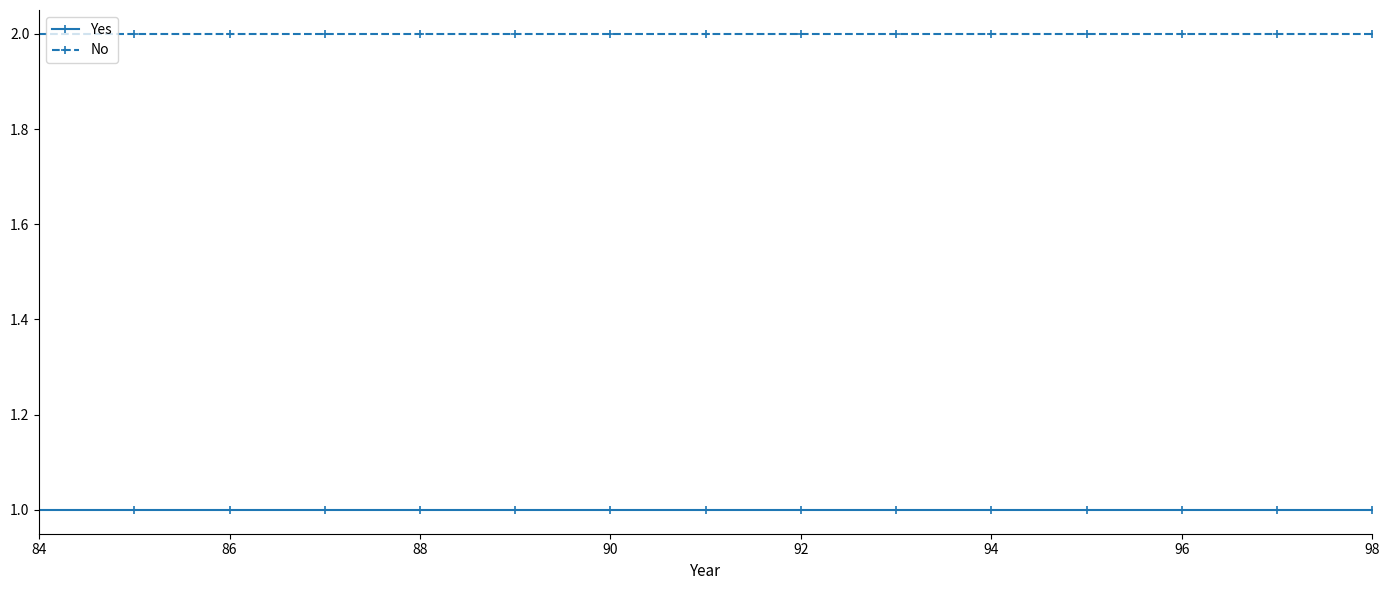

Rank the series by their average value, from lowest to highest.

Yes, No